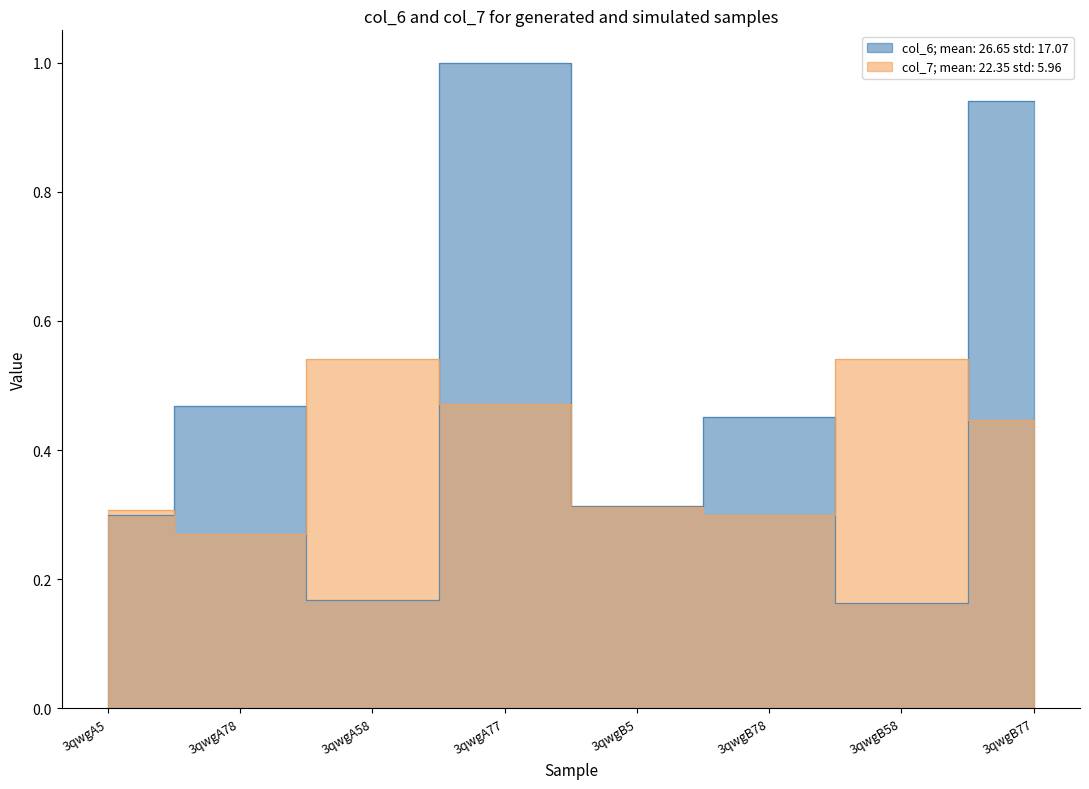

Where do col_7 and col_6 first cross each other?

3qwgA5 and 3qwgA78